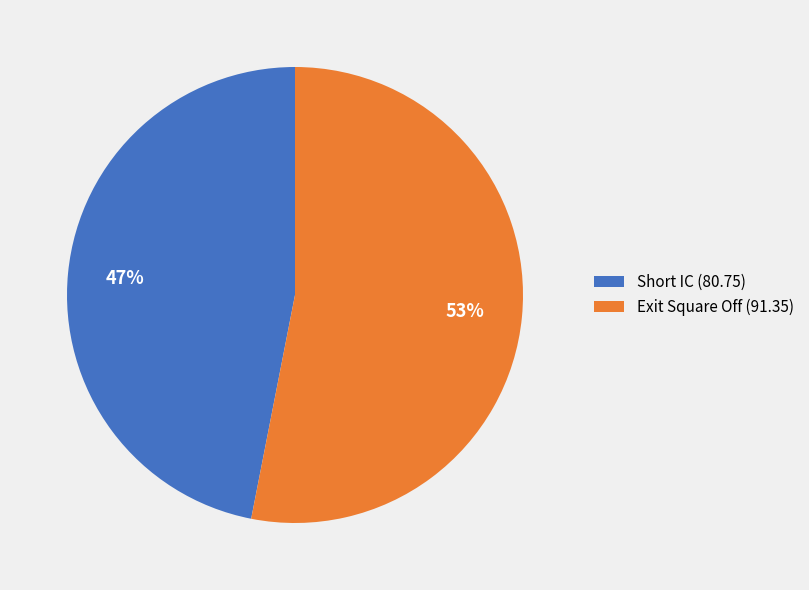

How many segments does this pie chart have?

2